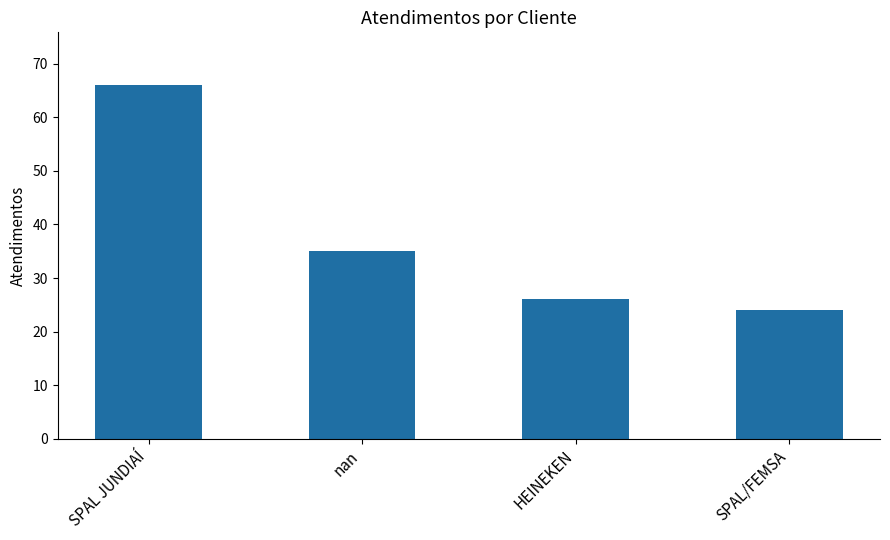

Are the bars horizontal?

No